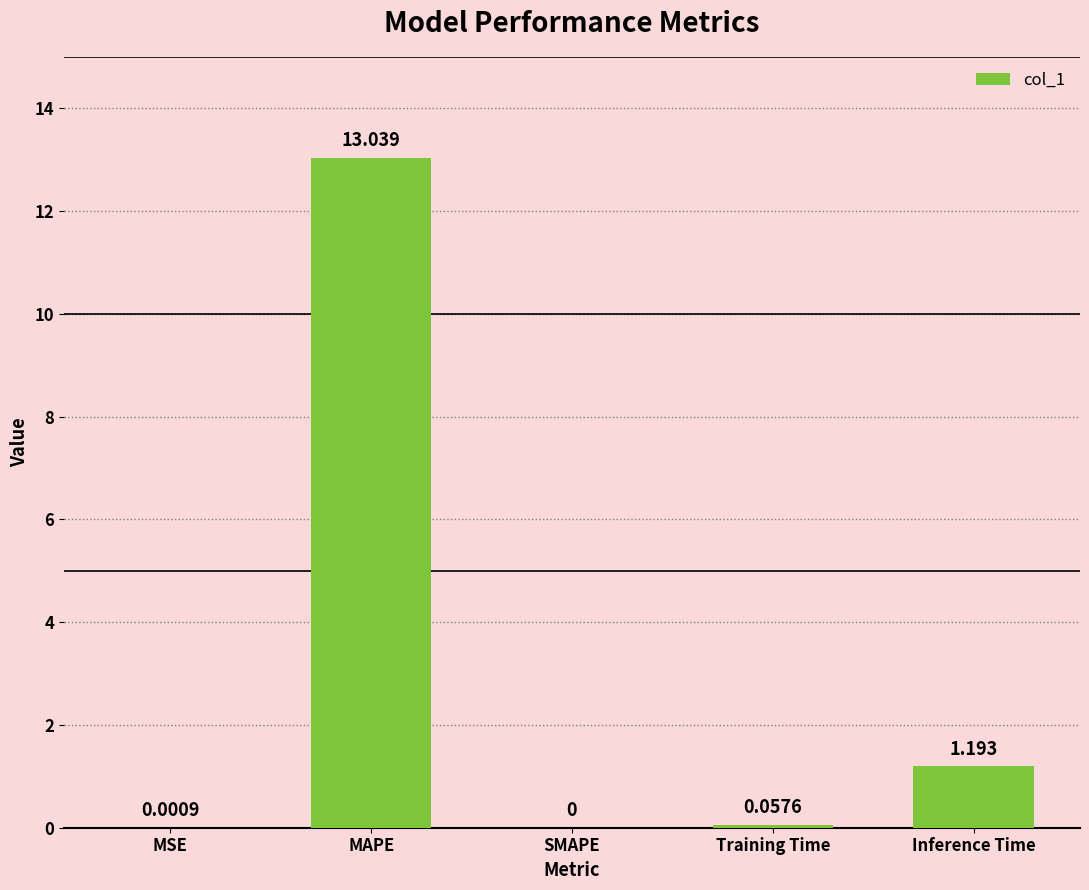

How many series are shown in this chart?

1